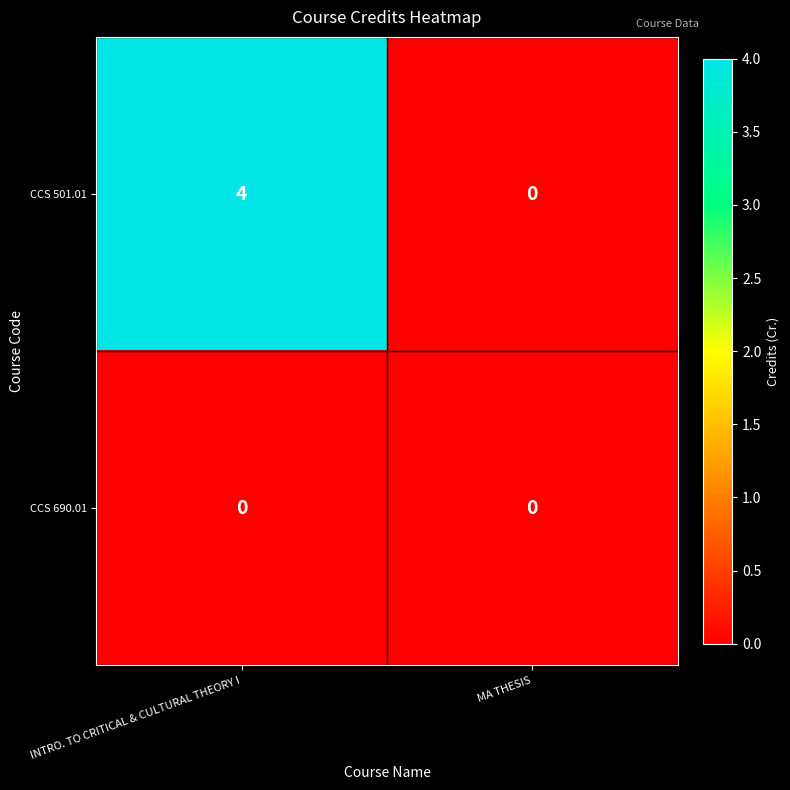

Rank the series by their average value, from highest to lowest.

CCS 501.01, CCS 690.01